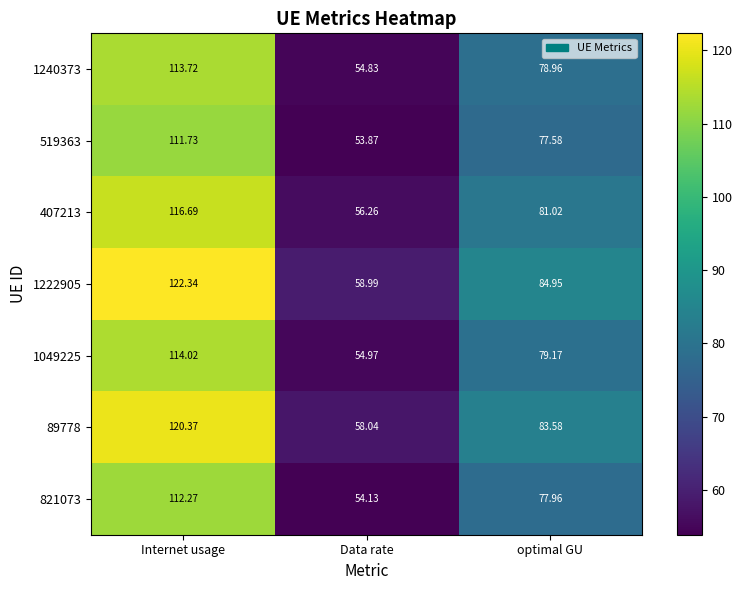

At Internet usage, list the series in order from smallest to largest.

519363, 821073, 1240373, 1049225, 407213, 89778, 1222905